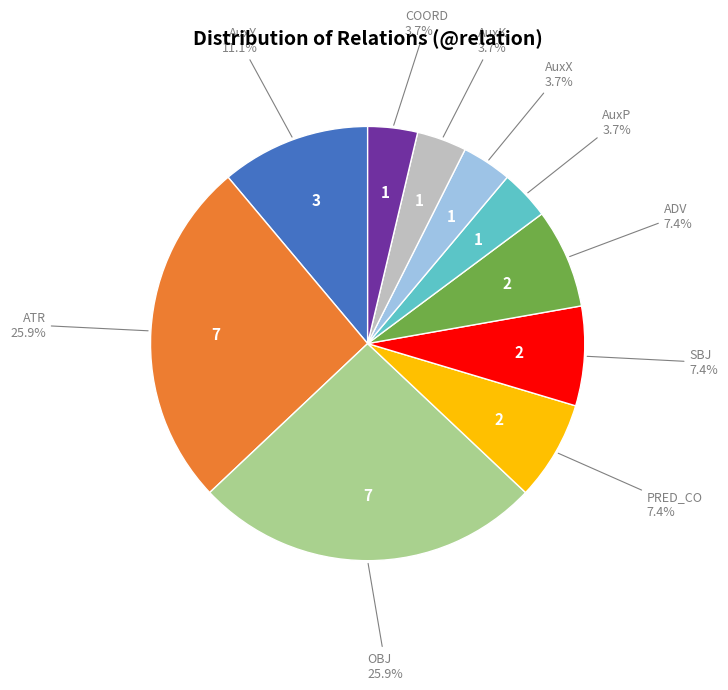

Does any single category account for the majority?

No